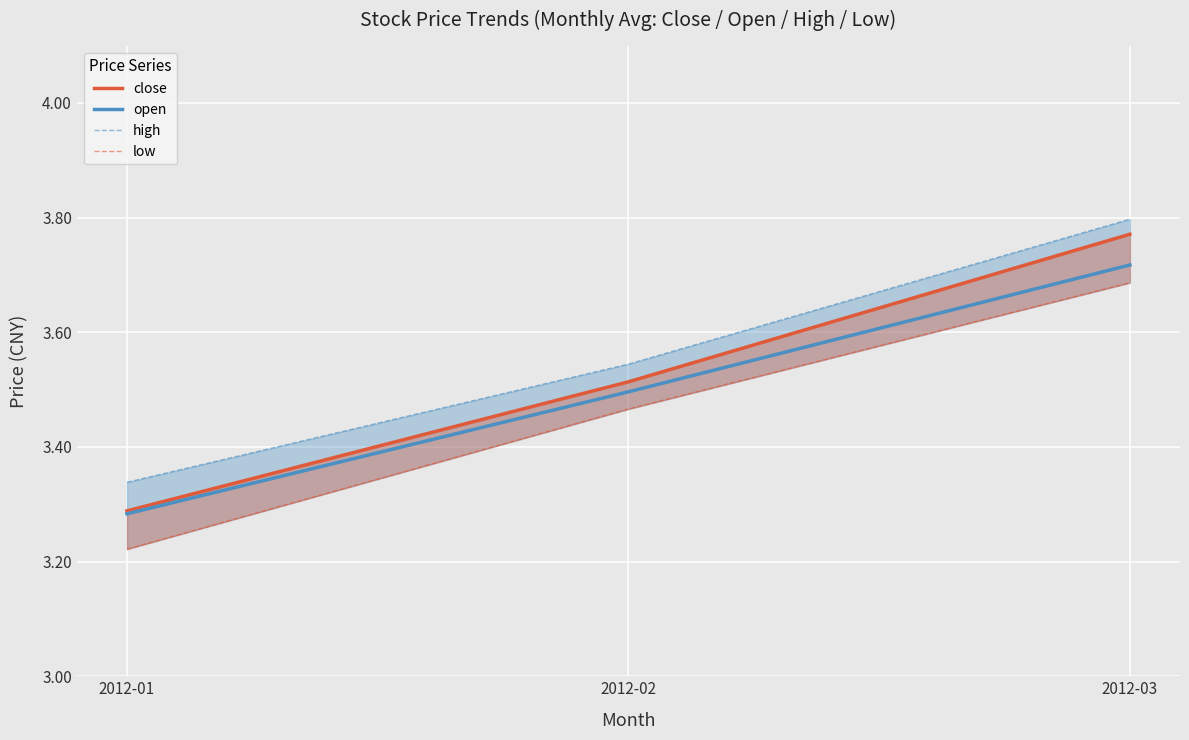

Between 2012-02 and 2012-03, which series saw the biggest shift?

close